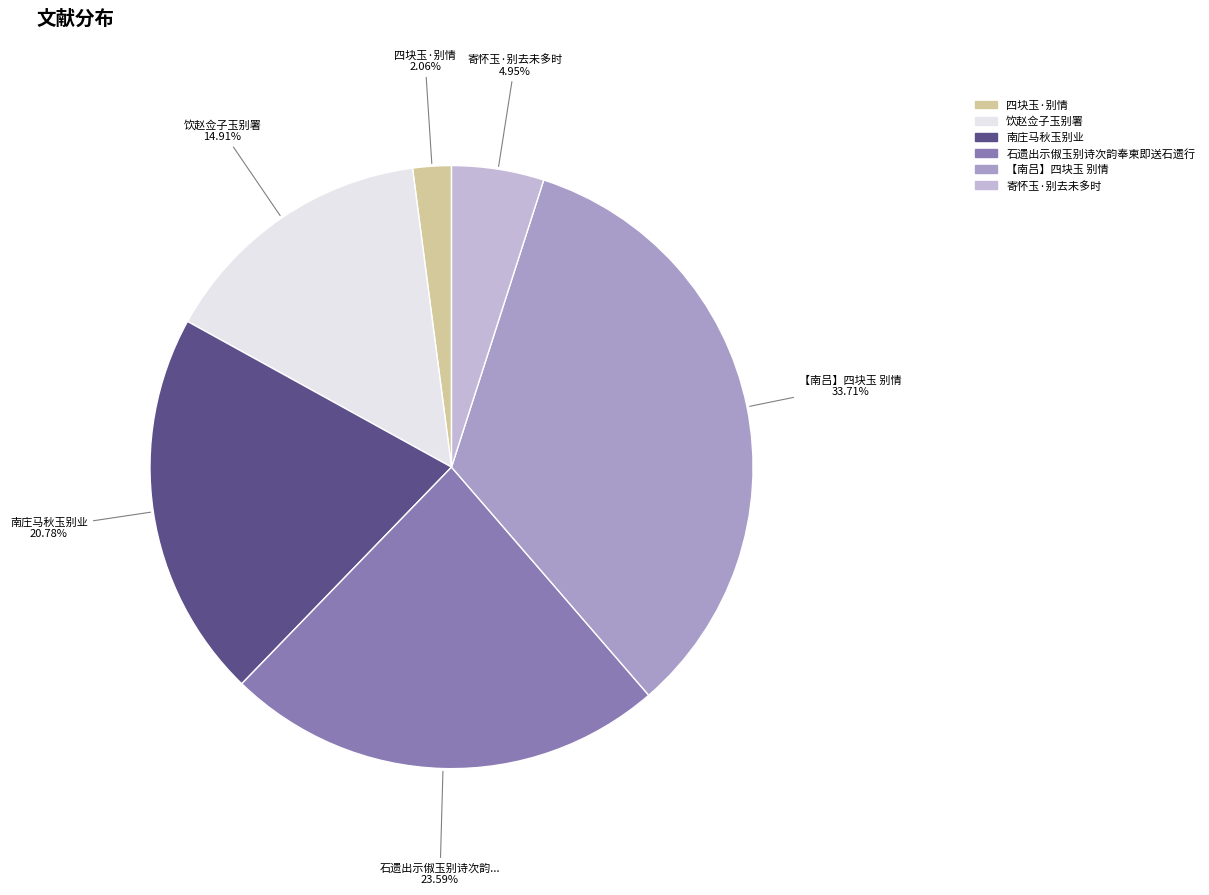

How many segments does this pie chart have?

6